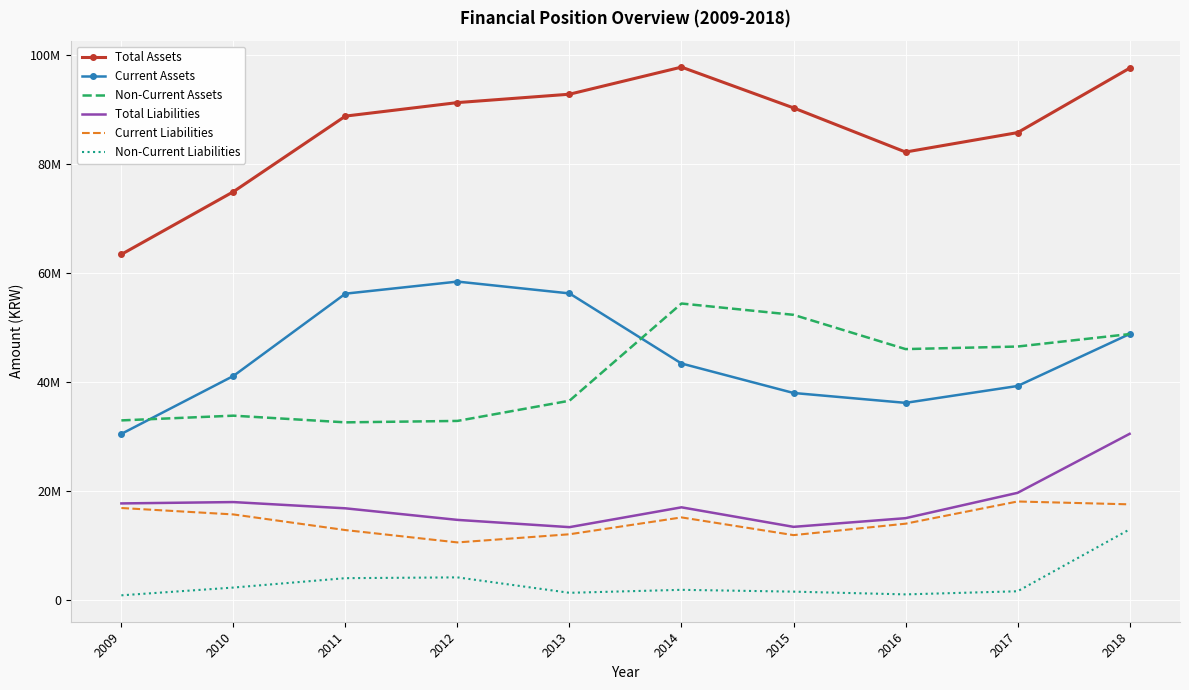

At how many categories does at least one series exceed 14884431?

10